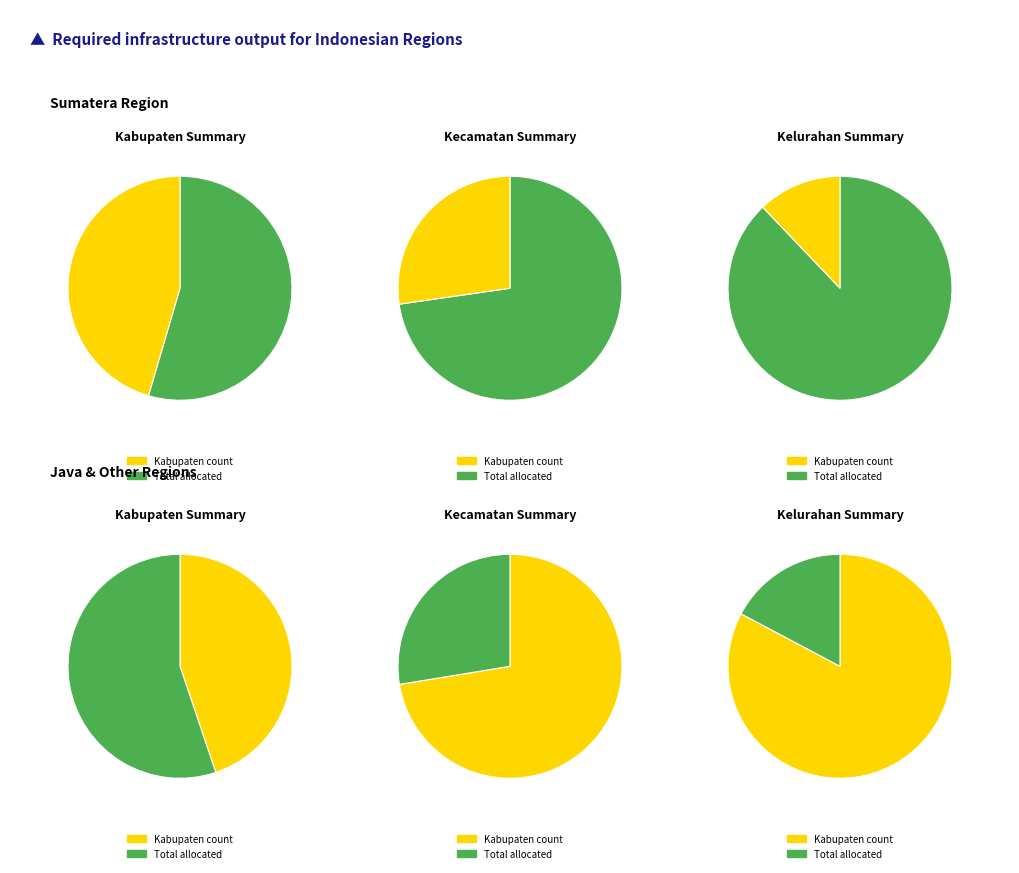

The JAWA TENGAH slice represents 25% of the pie. True or false?

False